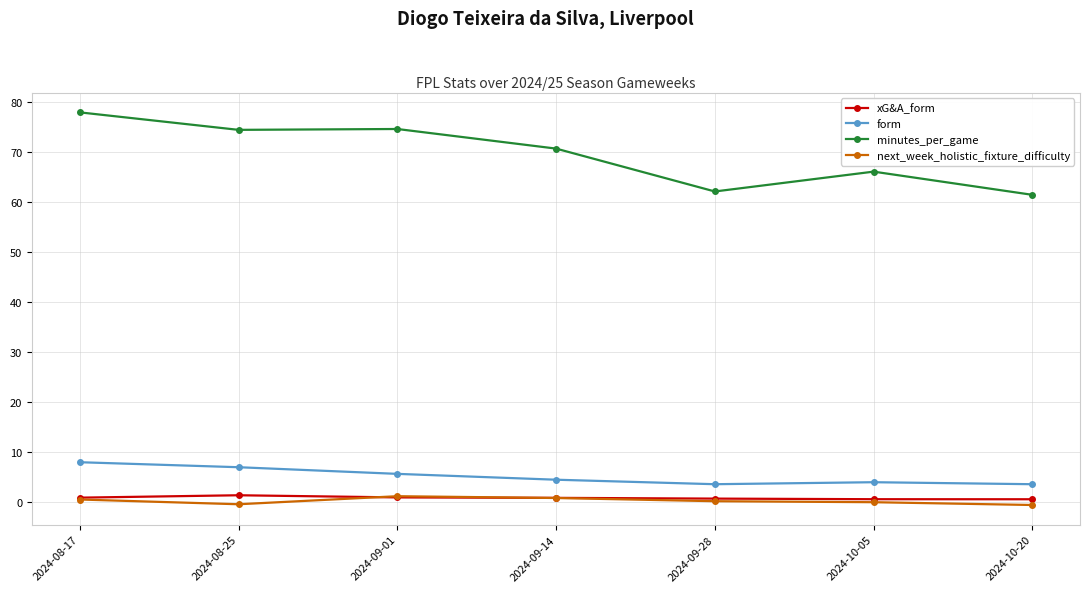

Which category has the highest value across all series?

2024-08-17